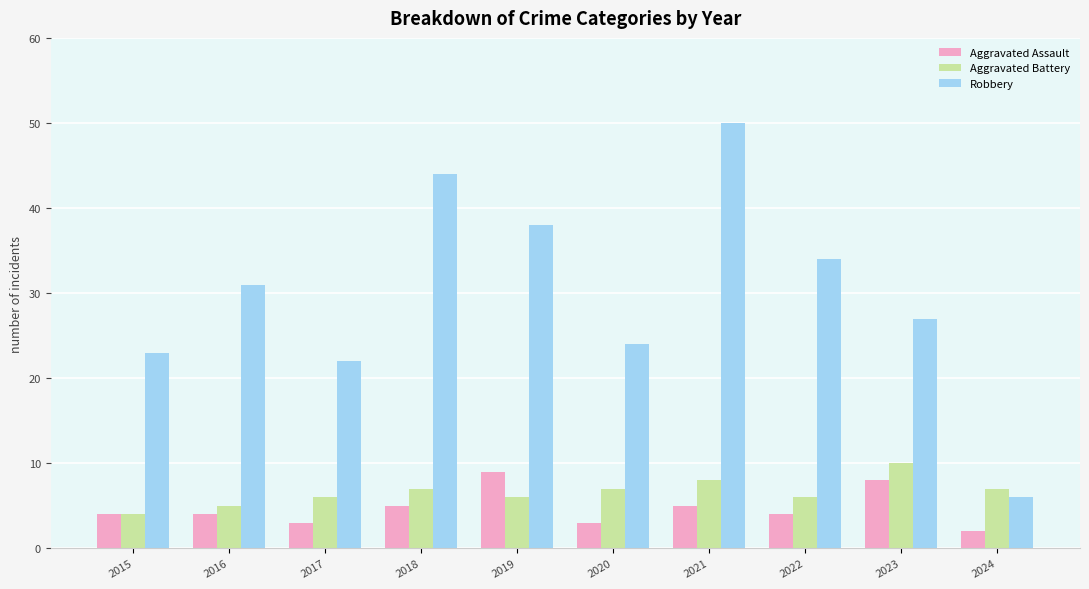

What is the difference between the Aggravated Assault values at 2016 and 2021?

1